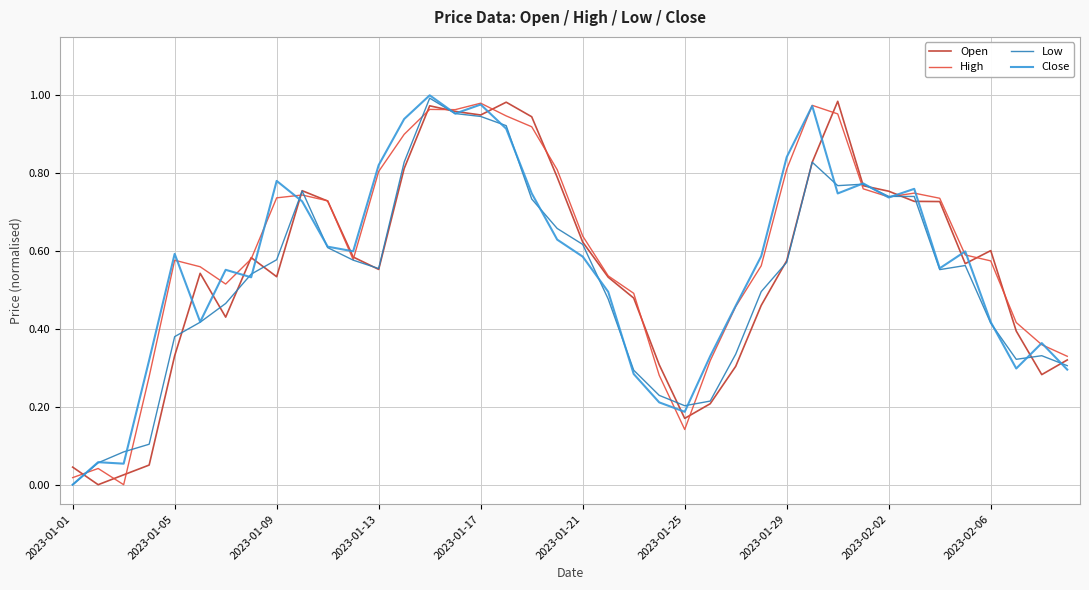

In Low, how many points are lower than both neighbors (excluding endpoints)?

5